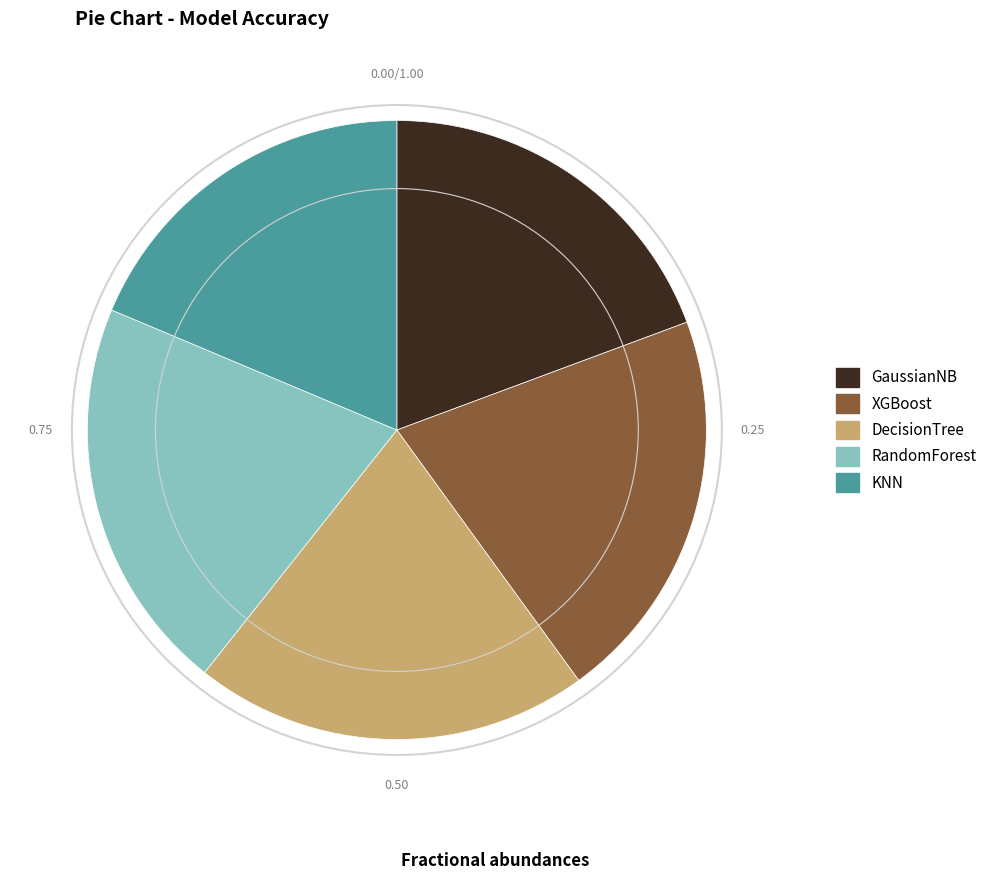

Is the sum of RandomForest and DecisionTree greater than half?

No